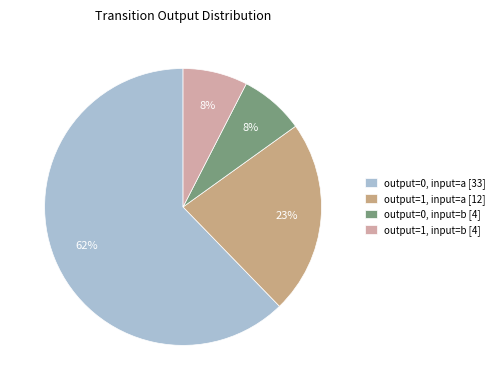

What percentage is the output=0, input=b slice, to the nearest percent?

8%